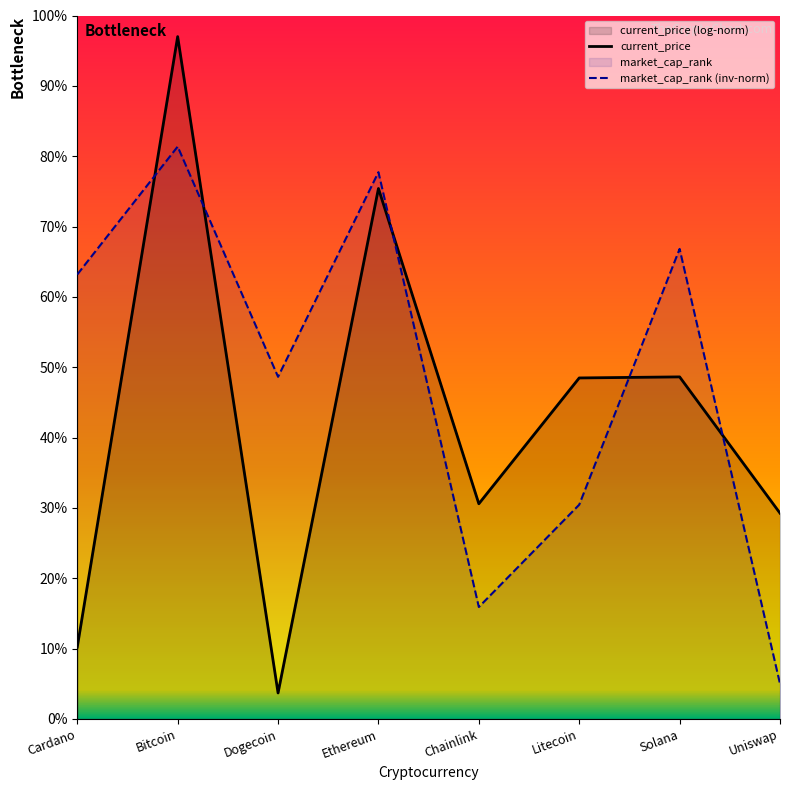

What is the average value of the current_price series?

42.9